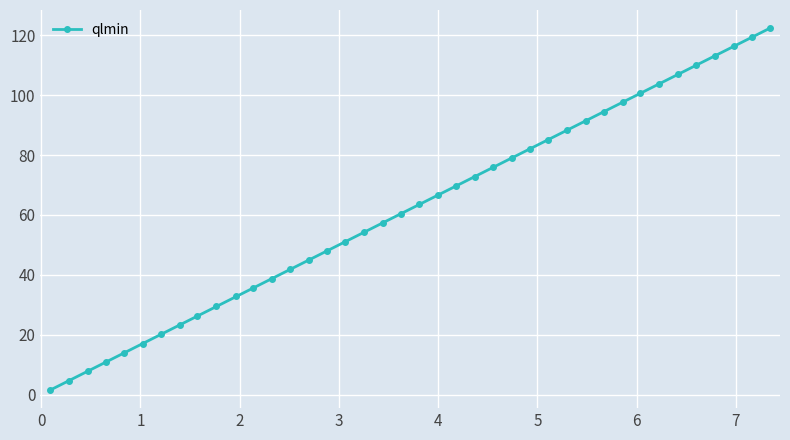

What is the difference between the maximum and minimum values?

120.9